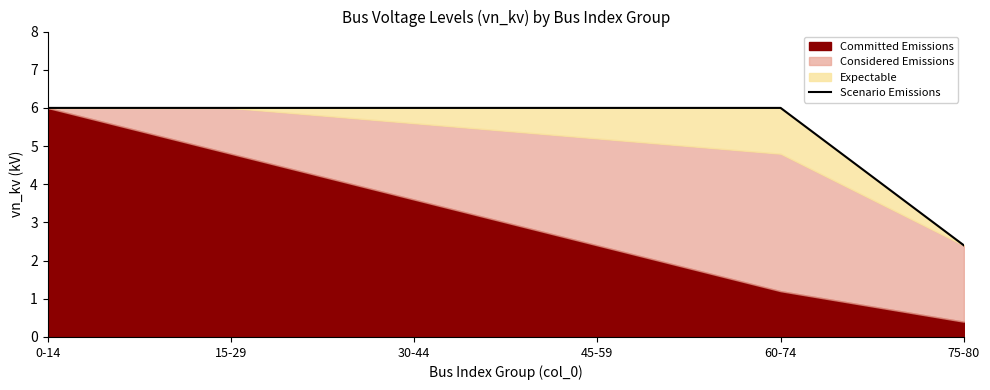

What is the maximum value shown in the chart?

6.0